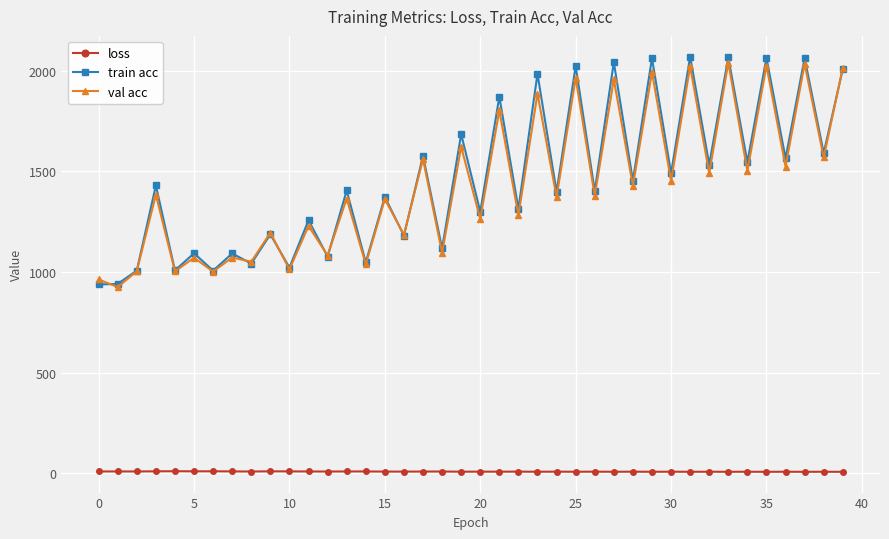

True or false: train acc and loss cross at least once.

False